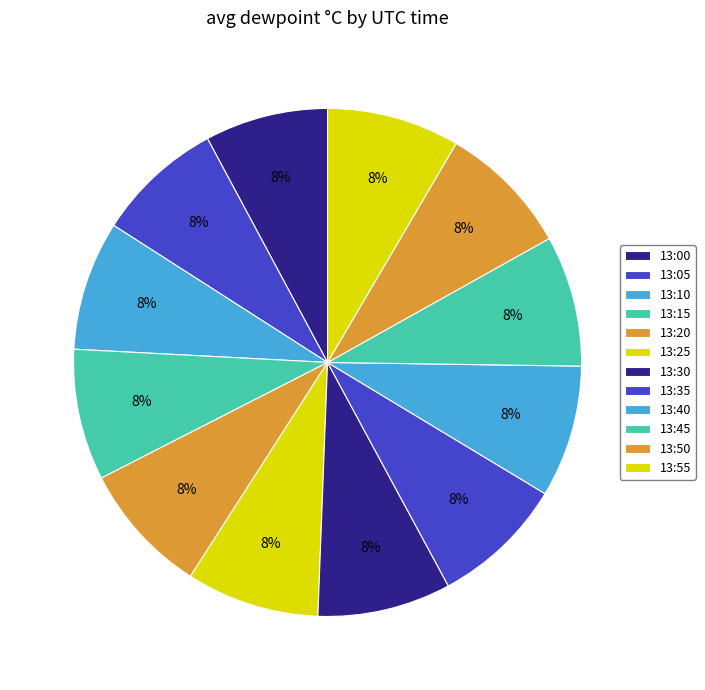

Between 13:15 and 13:55, which is larger?

13:55